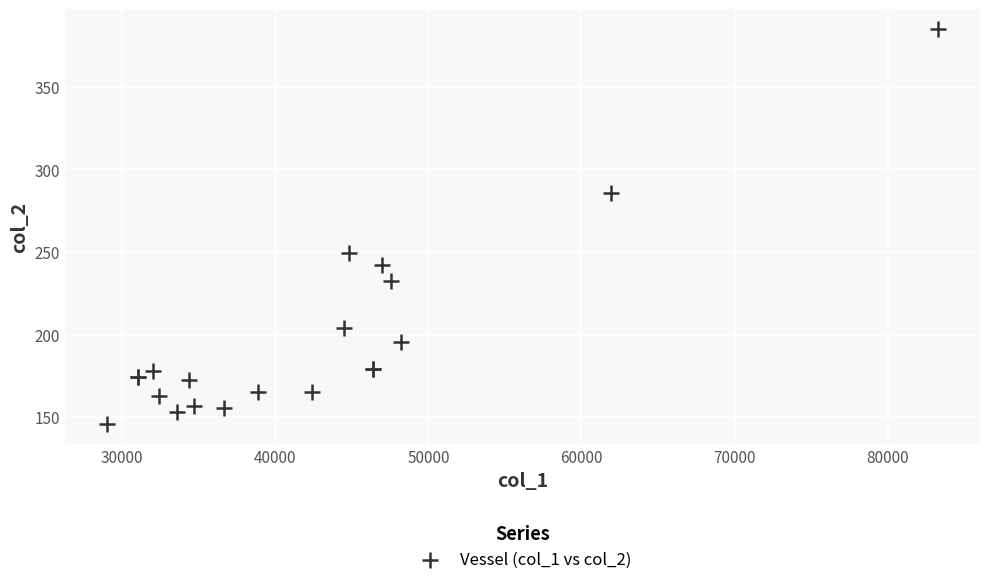

What Y value in the scatter plot is closest to 265?

249.5